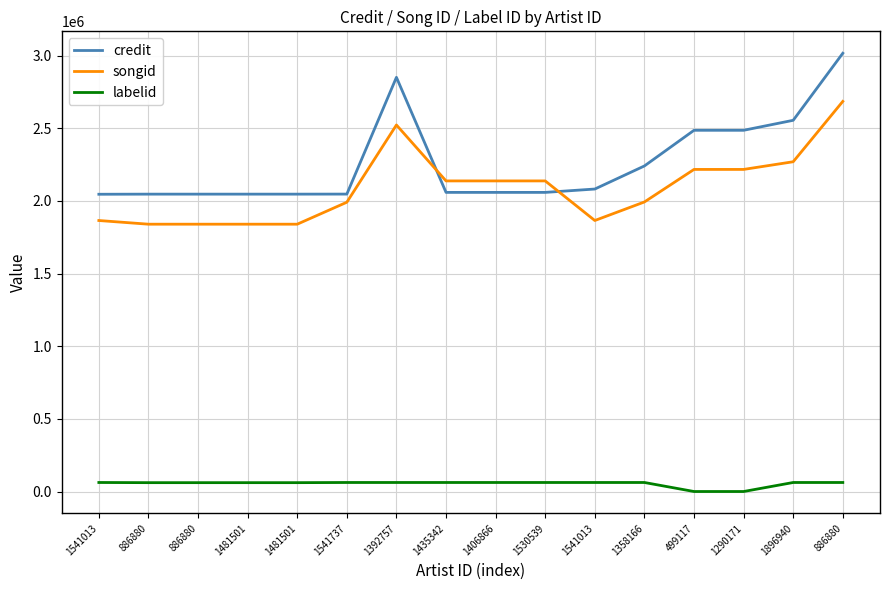

Reading right to left, list all the values displayed in this chart.

credit: 3015959	2554572	2485833	2485833	2240476	2081641	2058525	2058525	2058525	2850340	2046820	2046471	2046471	2046471	2046471	2045683
songid: 2684657	2269441	2216553	2216553	1992664	1865061	2137496	2137496	2137496	2522370	1990841	1839691	1839691	1839691	1839691	1865015
labelid: 62398	62398	311	311	62398	62398	62398	62398	62398	62398	62398	61239	61239	61239	61239	62398